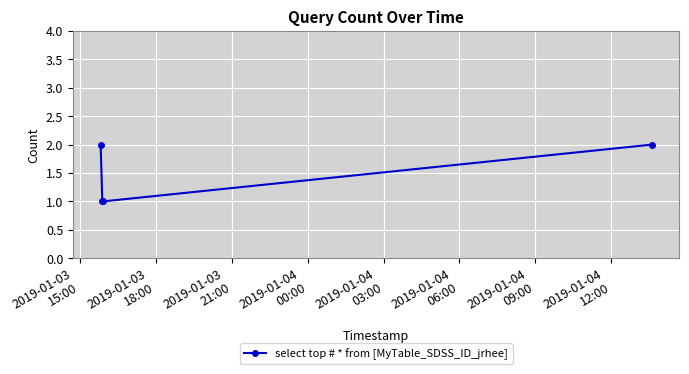

What is the sum of all values?

6